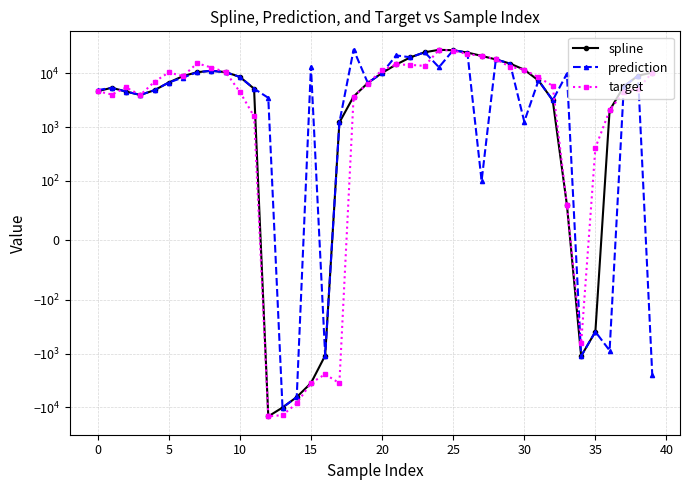

At which label is target closest to 6332?

19